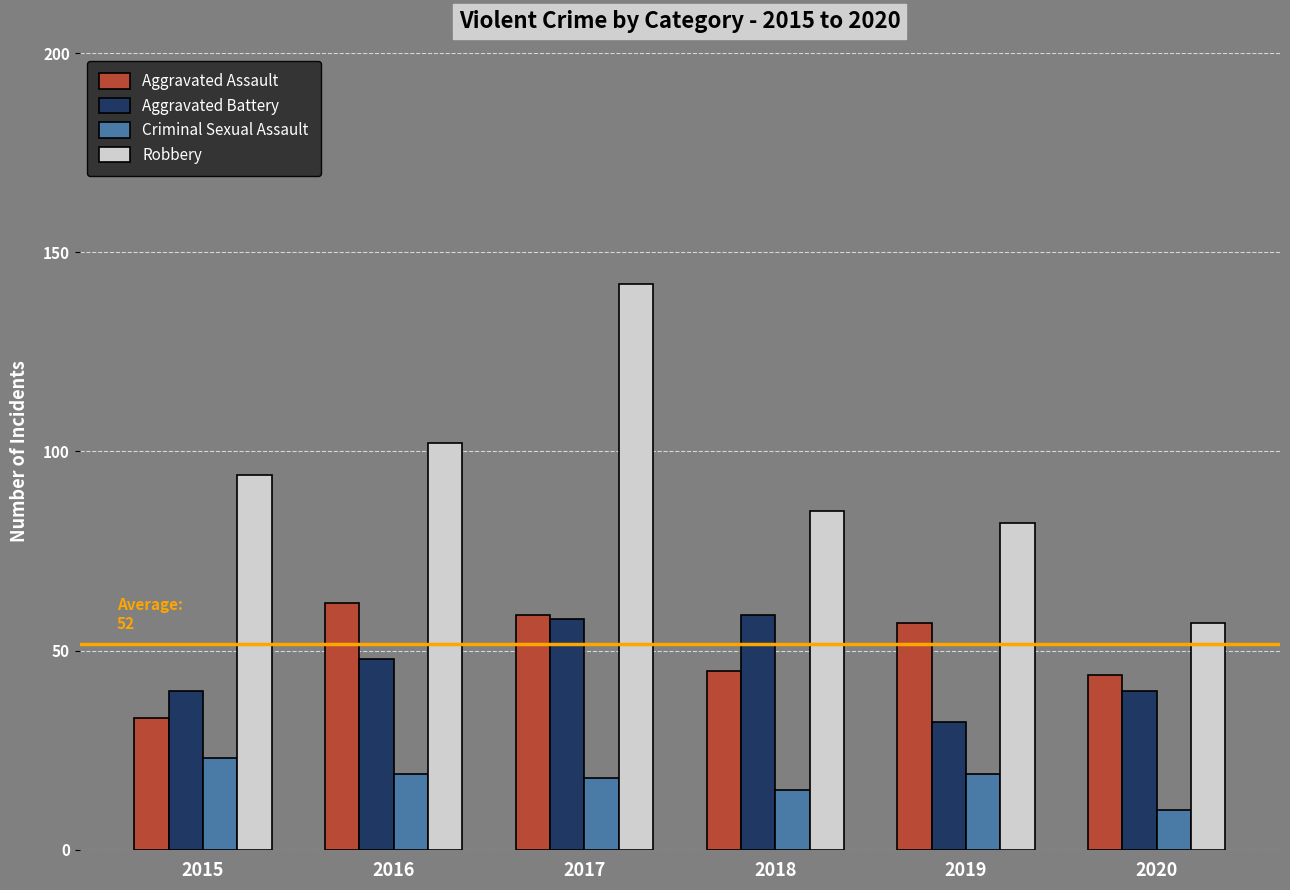

What is the greatest value displayed?

142